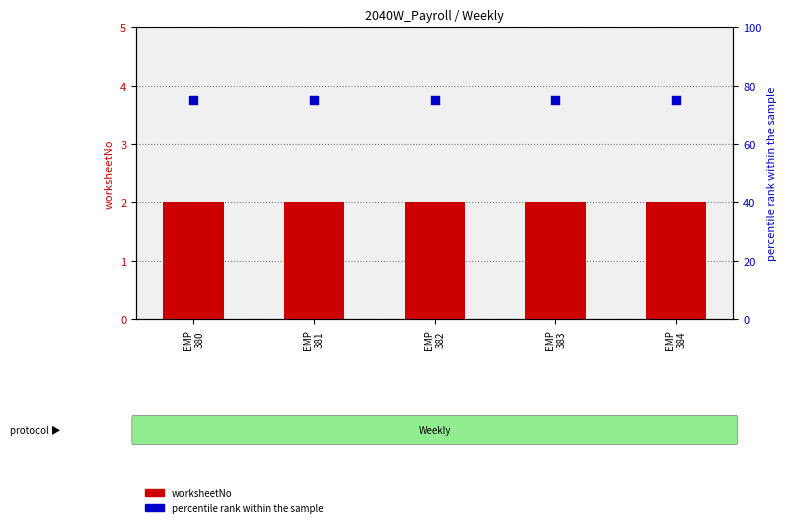

Which series has the largest total across all categories?

percentile rank within the sample